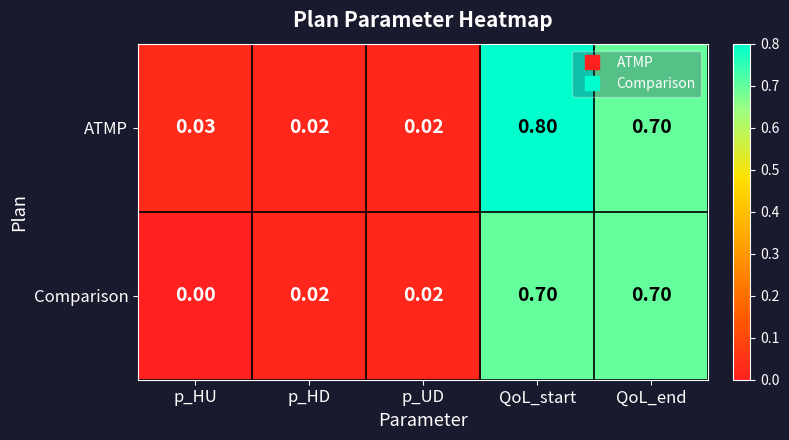

Where is Comparison nearest to the value 0?

p_HU